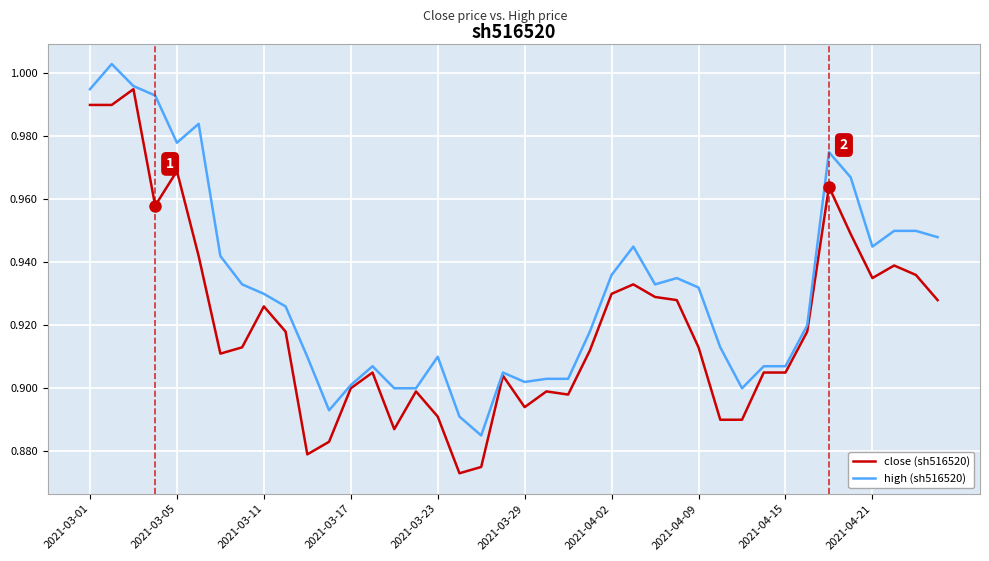

Which series has the largest total across all categories?

high (sh516520)